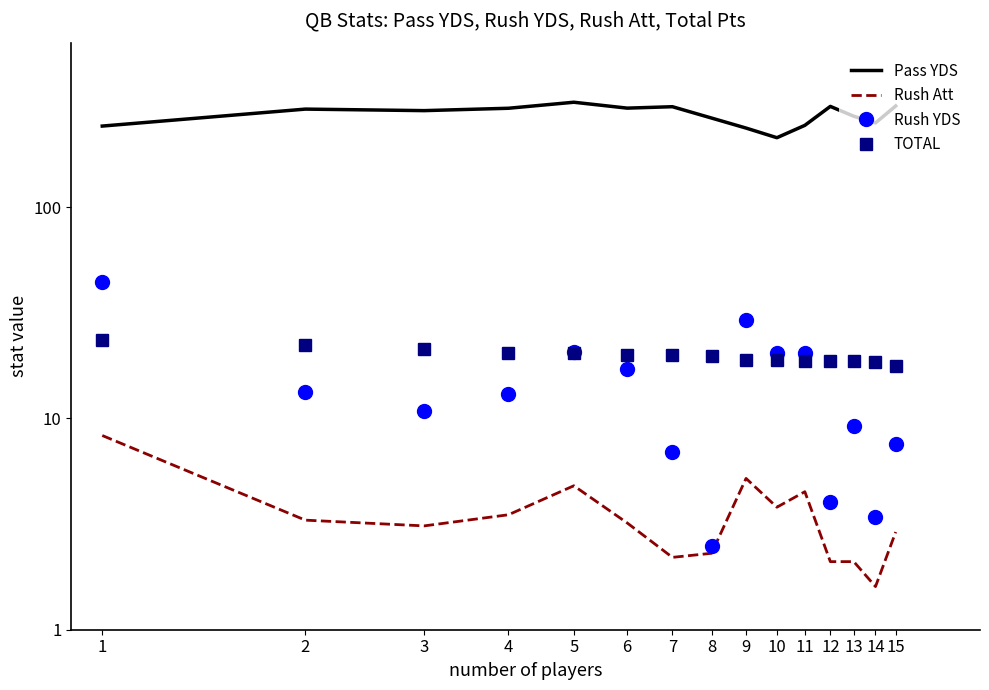

True or false: Pass YDS has more than 0 interior local peaks.

True